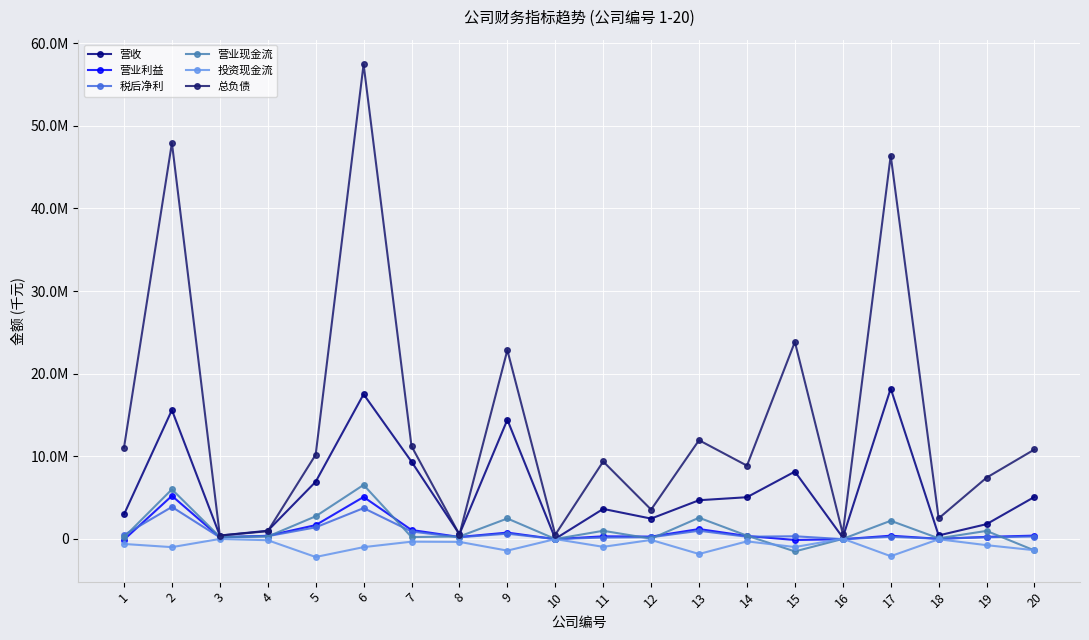

Is this an area chart (filled region under the line)?

No